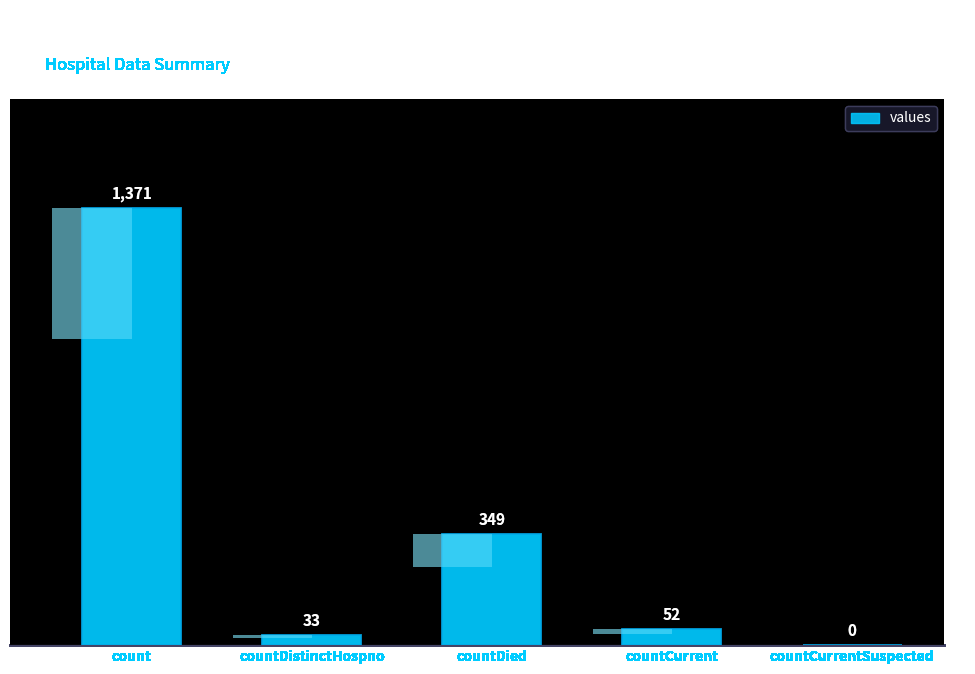

True or false: the data shows 349 at countDied.

True